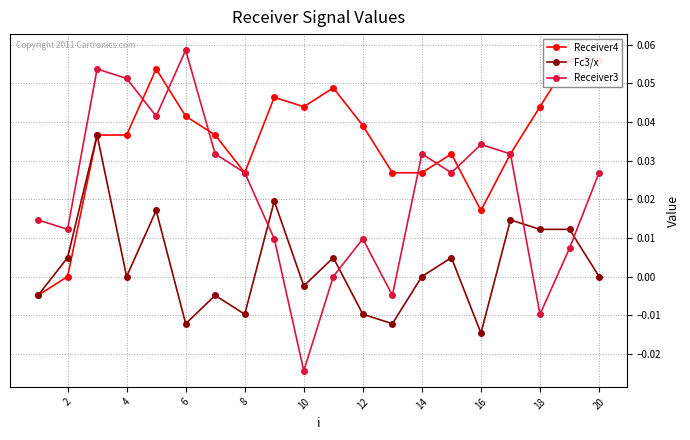

After their last crossing, which series has the higher values: Fc3/x or Receiver3?

Receiver3